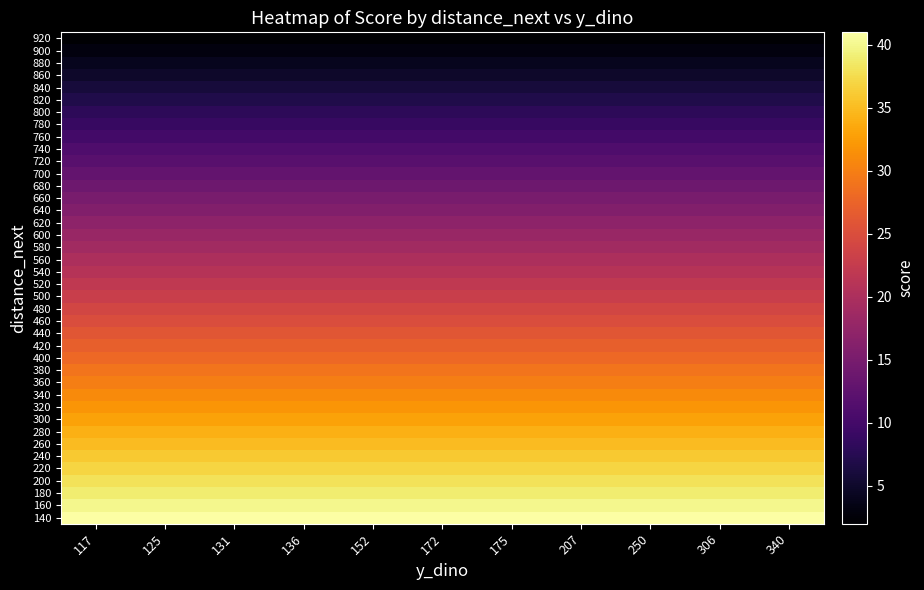

Reading left to right, what are all the values shown in this chart?

920: 117=2	125=2	131=2	136=2	152=2	172=2	175=2	207=2	250=2	306=2	340=2
900: 117=3	125=3	131=3	136=3	152=3	172=3	175=3	207=3	250=3	306=3	340=3
880: 117=4	125=4	131=4	136=4	152=4	172=4	175=4	207=4	250=4	306=4	340=4
860: 117=5	125=5	131=5	136=5	152=5	172=5	175=5	207=5	250=5	306=5	340=5
840: 117=6	125=6	131=6	136=6	152=6	172=6	175=6	207=6	250=6	306=6	340=6
820: 117=7	125=7	131=7	136=7	152=7	172=7	175=7	207=7	250=7	306=7	340=7
800: 117=8	125=8	131=8	136=8	152=8	172=8	175=8	207=8	250=8	306=8	340=8
780: 117=9	125=9	131=9	136=9	152=9	172=9	175=9	207=9	250=9	306=9	340=9
760: 117=10	125=10	131=10	136=10	152=10	172=10	175=10	207=10	250=10	306=10	340=10
740: 117=11	125=11	131=11	136=11	152=11	172=11	175=11	207=11	250=11	306=11	340=11
720: 117=12	125=12	131=12	136=12	152=12	172=12	175=12	207=12	250=12	306=12	340=12
700: 117=13	125=13	131=13	136=13	152=13	172=13	175=13	207=13	250=13	306=13	340=13
680: 117=14	125=14	131=14	136=14	152=14	172=14	175=14	207=14	250=14	306=14	340=14
660: 117=15	125=15	131=15	136=15	152=15	172=15	175=15	207=15	250=15	306=15	340=15
640: 117=16	125=16	131=16	136=16	152=16	172=16	175=16	207=16	250=16	306=16	340=16
620: 117=17	125=17	131=17	136=17	152=17	172=17	175=17	207=17	250=17	306=17	340=17
600: 117=18	125=18	131=18	136=18	152=18	172=18	175=18	207=18	250=18	306=18	340=18
580: 117=19	125=19	131=19	136=19	152=19	172=19	175=19	207=19	250=19	306=19	340=19
560: 117=20	125=20	131=20	136=20	152=20	172=20	175=20	207=20	250=20	306=20	340=20
540: 117=21	125=21	131=21	136=21	152=21	172=21	175=21	207=21	250=21	306=21	340=21
520: 117=22	125=22	131=22	136=22	152=22	172=22	175=22	207=22	250=22	306=22	340=22
500: 117=23	125=23	131=23	136=23	152=23	172=23	175=23	207=23	250=23	306=23	340=23
480: 117=24	125=24	131=24	136=24	152=24	172=24	175=24	207=24	250=24	306=24	340=24
460: 117=25	125=25	131=25	136=25	152=25	172=25	175=25	207=25	250=25	306=25	340=25
440: 117=26	125=26	131=26	136=26	152=26	172=26	175=26	207=26	250=26	306=26	340=26
420: 117=27	125=27	131=27	136=27	152=27	172=27	175=27	207=27	250=27	306=27	340=27
400: 117=28	125=28	131=28	136=28	152=28	172=28	175=28	207=28	250=28	306=28	340=28
380: 117=29	125=29	131=29	136=29	152=29	172=29	175=29	207=29	250=29	306=29	340=29
360: 117=30	125=30	131=30	136=30	152=30	172=30	175=30	207=30	250=30	306=30	340=30
340: 117=31	125=31	131=31	136=31	152=31	172=31	175=31	207=31	250=31	306=31	340=31
320: 117=32	125=32	131=32	136=32	152=32	172=32	175=32	207=32	250=32	306=32	340=32
300: 117=33	125=33	131=33	136=33	152=33	172=33	175=33	207=33	250=33	306=33	340=33
280: 117=34	125=34	131=34	136=34	152=34	172=34	175=34	207=34	250=34	306=34	340=34
260: 117=35	125=35	131=35	136=35	152=35	172=35	175=35	207=35	250=35	306=35	340=35
240: 117=36	125=36	131=36	136=36	152=36	172=36	175=36	207=36	250=36	306=36	340=36
220: 117=37	125=37	131=37	136=37	152=37	172=37	175=37	207=37	250=37	306=37	340=37
200: 117=38	125=38	131=38	136=38	152=38	172=38	175=38	207=38	250=38	306=38	340=38
180: 117=39	125=39	131=39	136=39	152=39	172=39	175=39	207=39	250=39	306=39	340=39
160: 117=40	125=40	131=40	136=40	152=40	172=40	175=40	207=40	250=40	306=40	340=40
140: 117=41	125=41	131=41	136=41	152=41	172=41	175=41	207=41	250=41	306=41	340=41